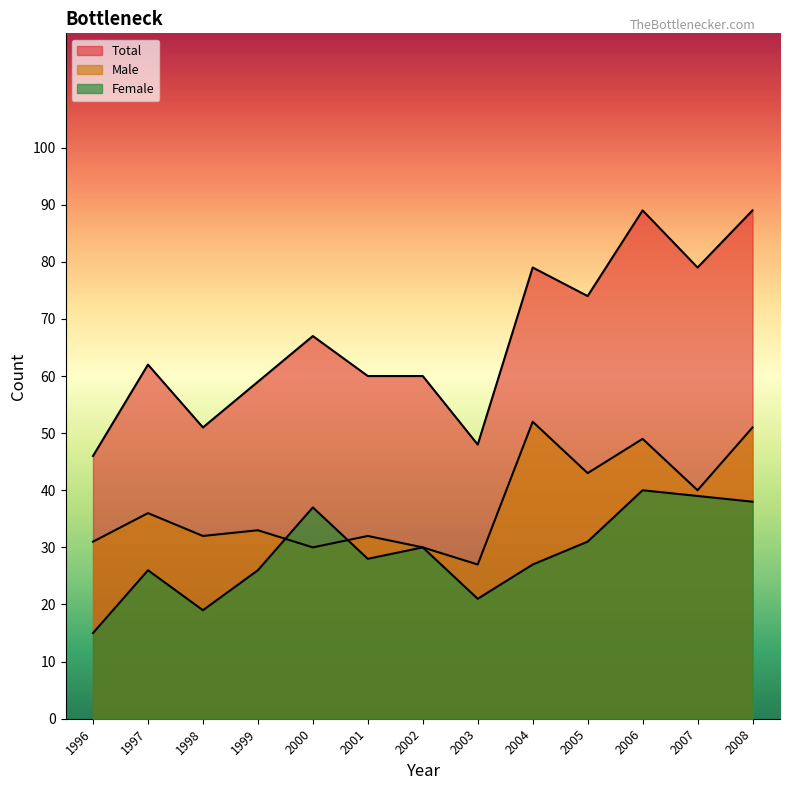

What is the value of the Male point at the 3rd from the left?

32